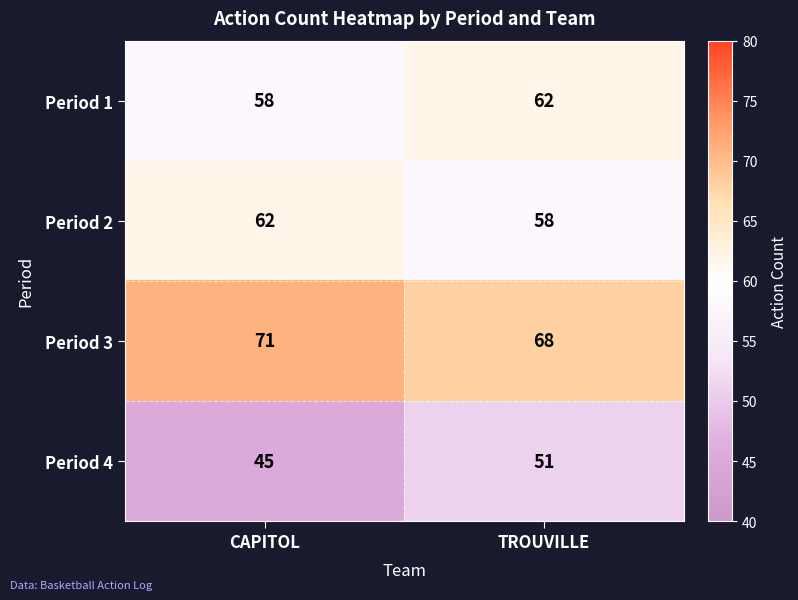

At which label is Period 1 closest to 60?

CAPITOL